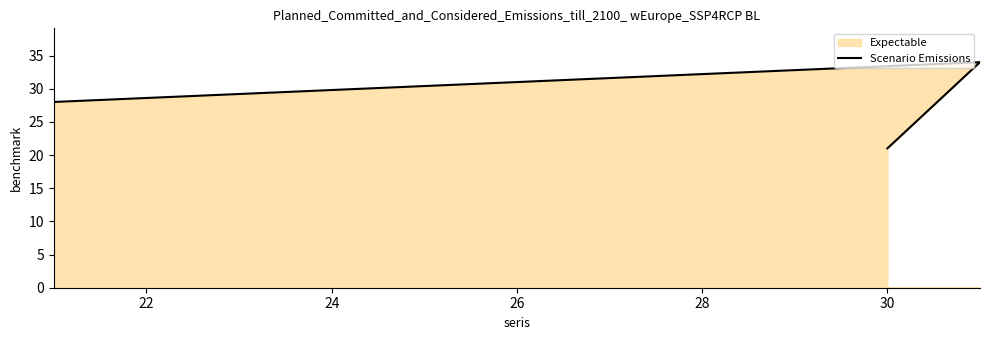

What is the value of the 2nd point from the left?

34